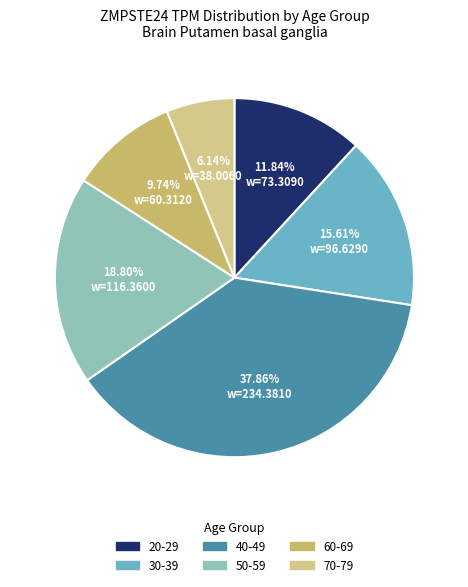

What portion of the pie excludes 30-39?

84.4%